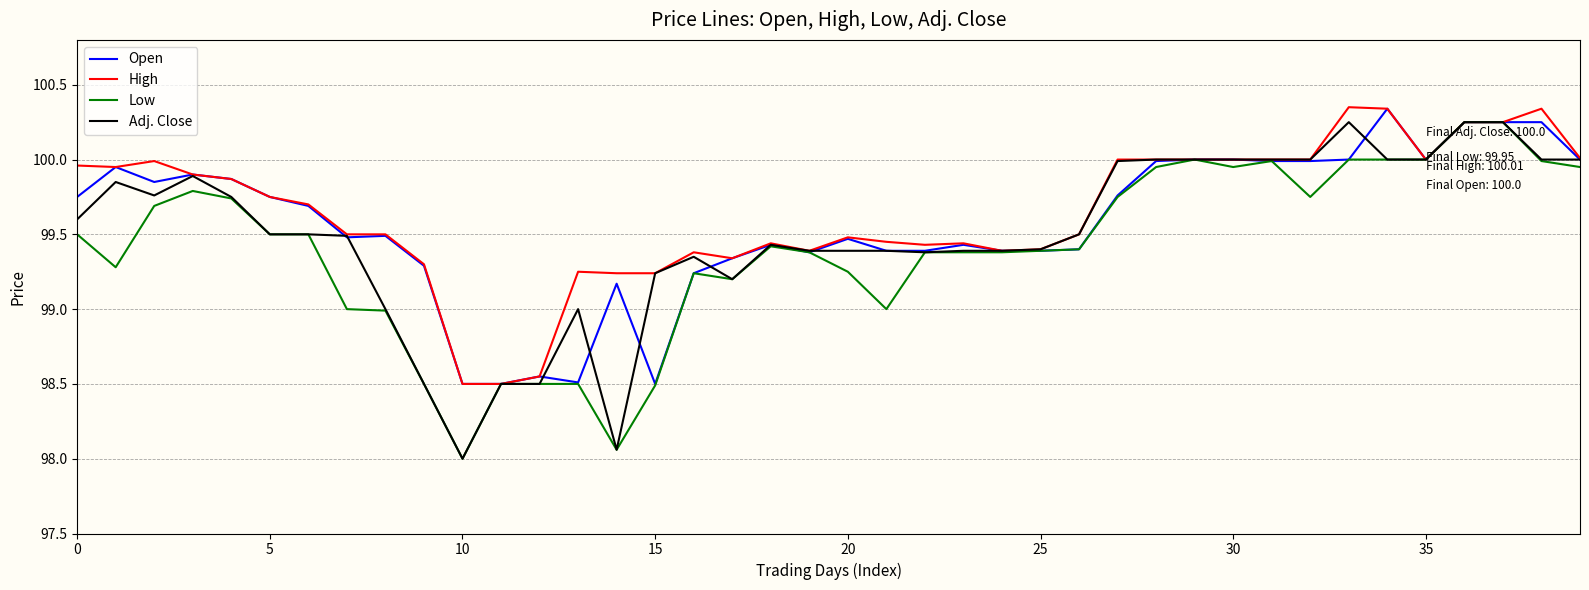

What is the minimum value shown in the chart?

98.0